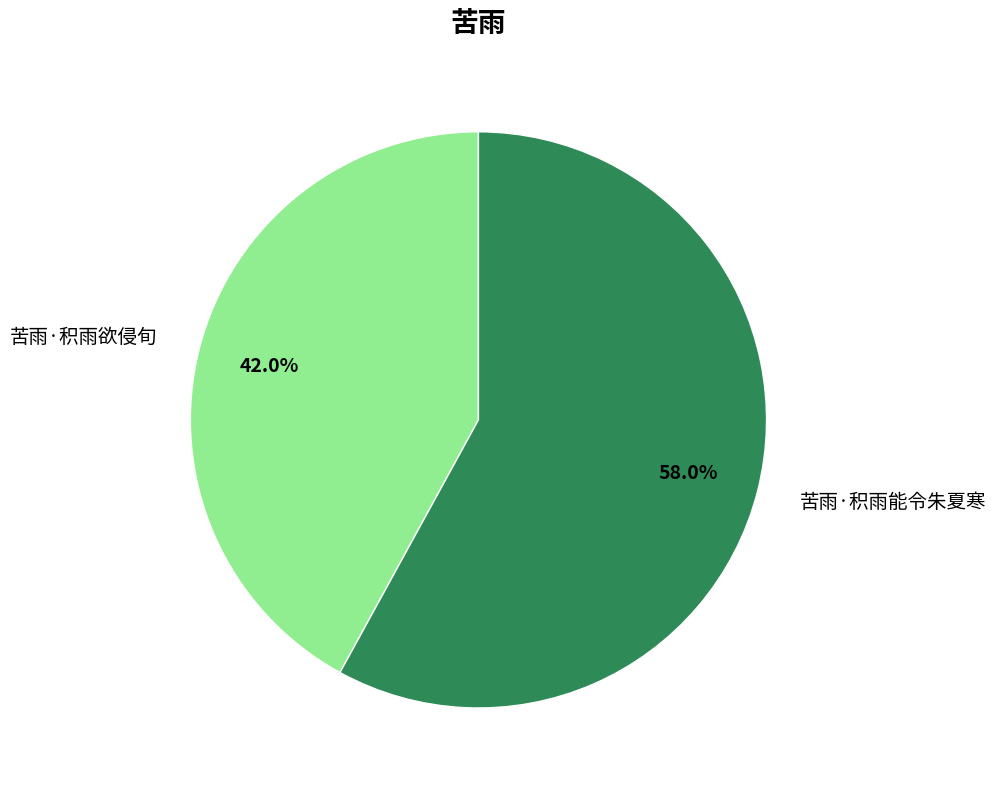

To the nearest percent, what is the average slice percentage?

50%